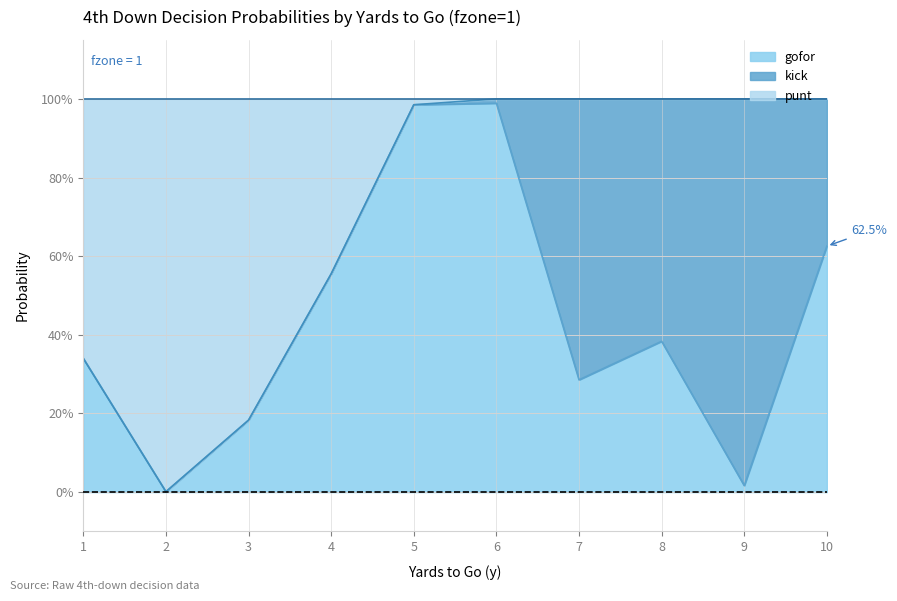

True or false: gofor has a value of 0.5 at 6.

False